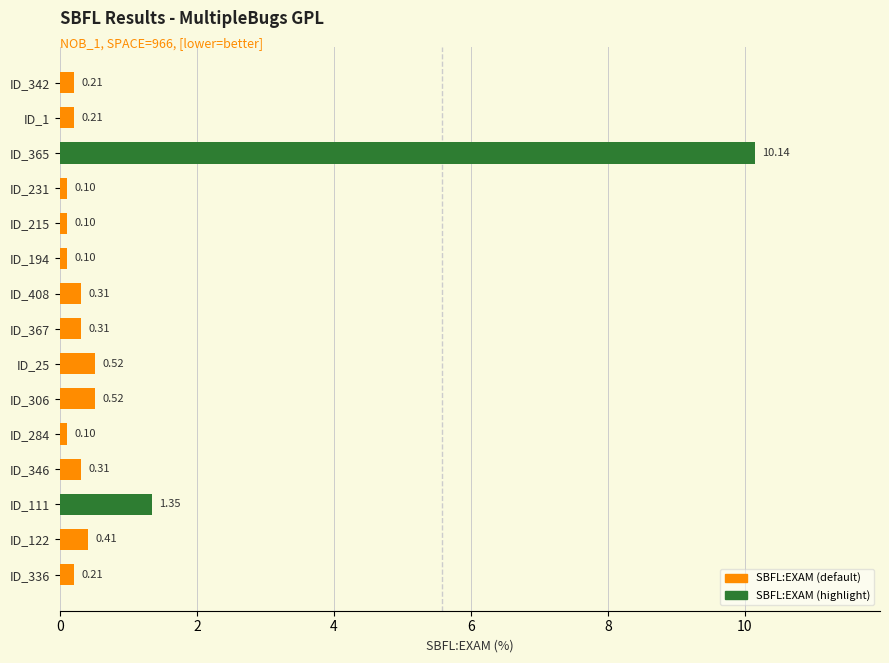

How many bars are there in total?

15